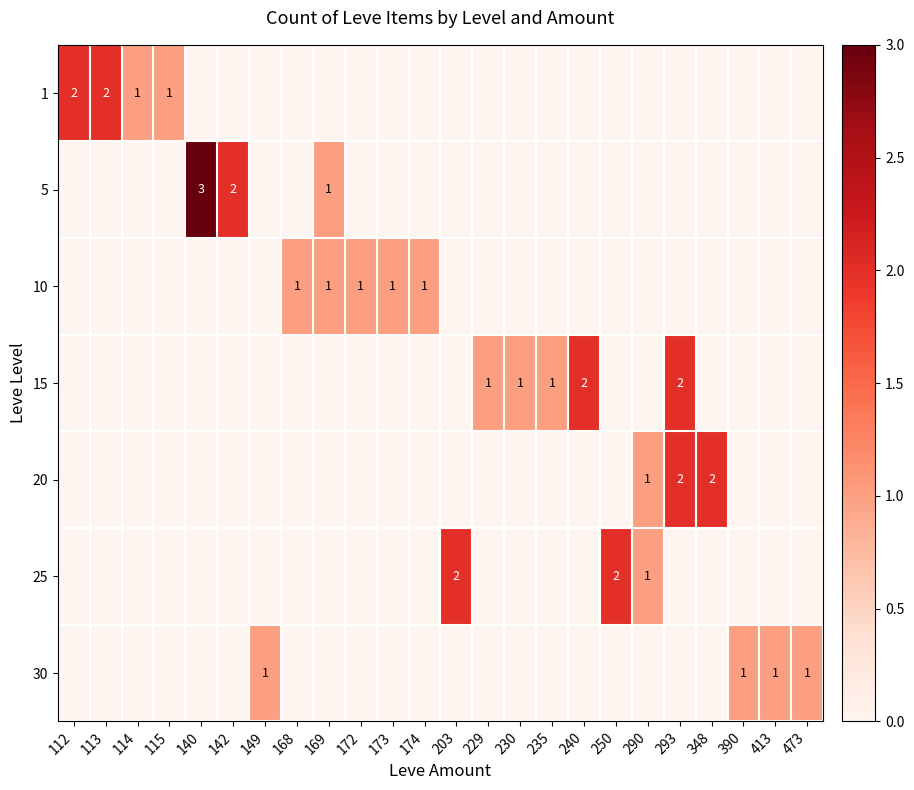

At which category is the sum across all series the highest?

293